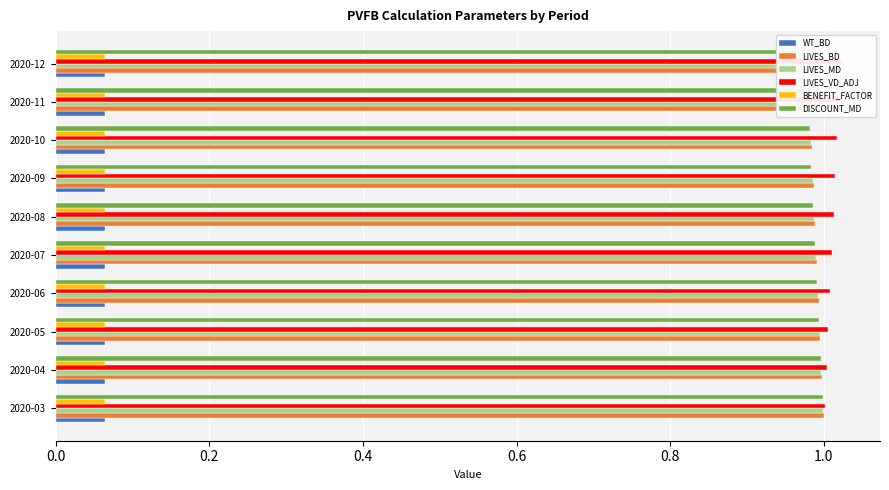

Between 0.2 and 0.4, which series saw the biggest shift?

DISCOUNT_MD